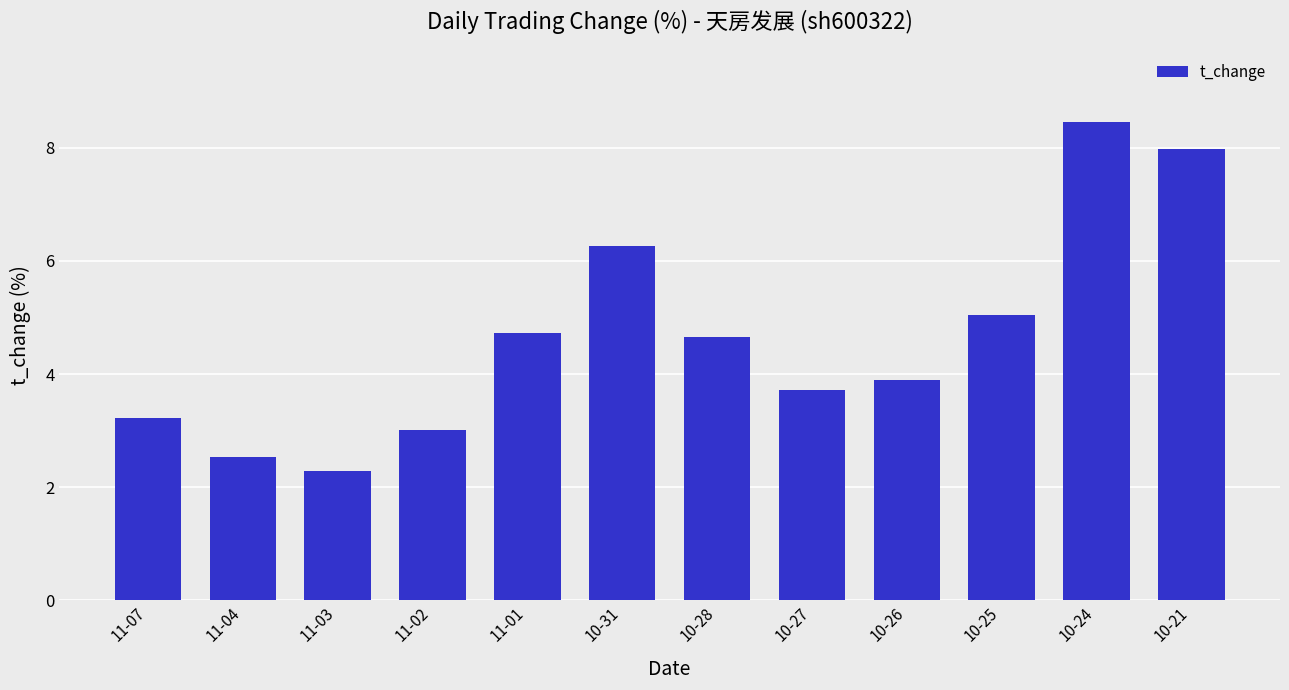

What position from the right is 10-31?

7